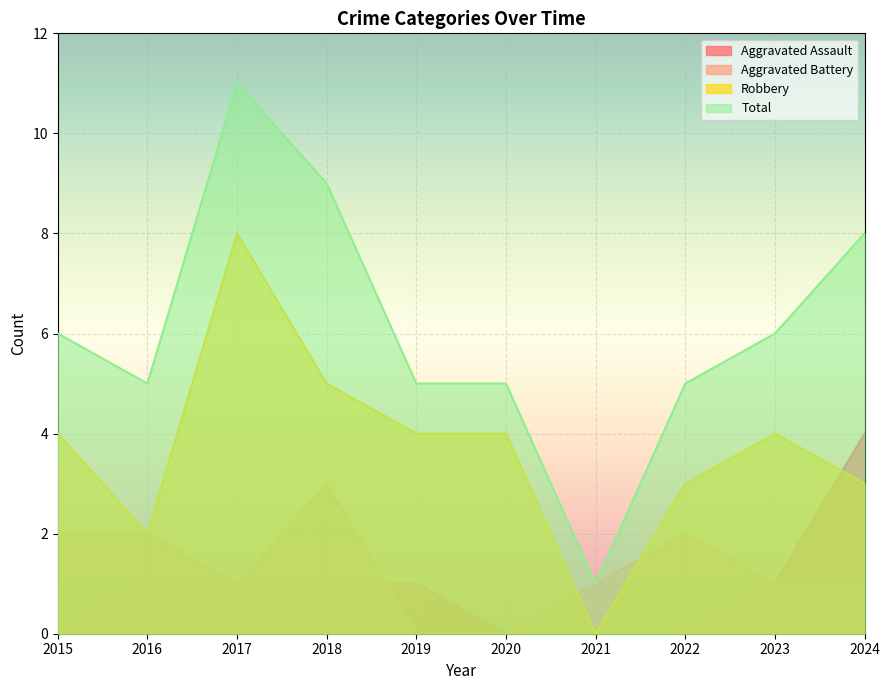

How many lines are shown in the chart?

4